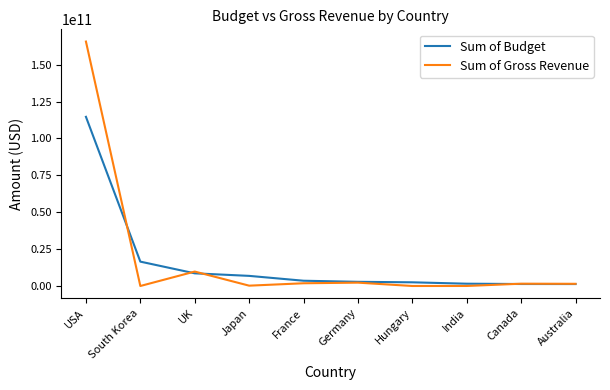

Which series has the largest total across all categories?

Sum of Gross Revenue